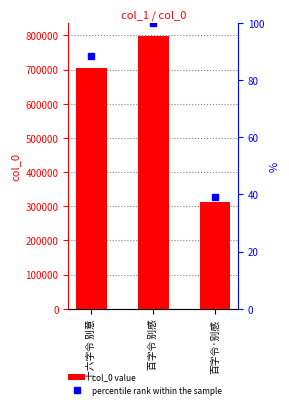

What is the label of the 2nd bar from the right?

百字令 别感